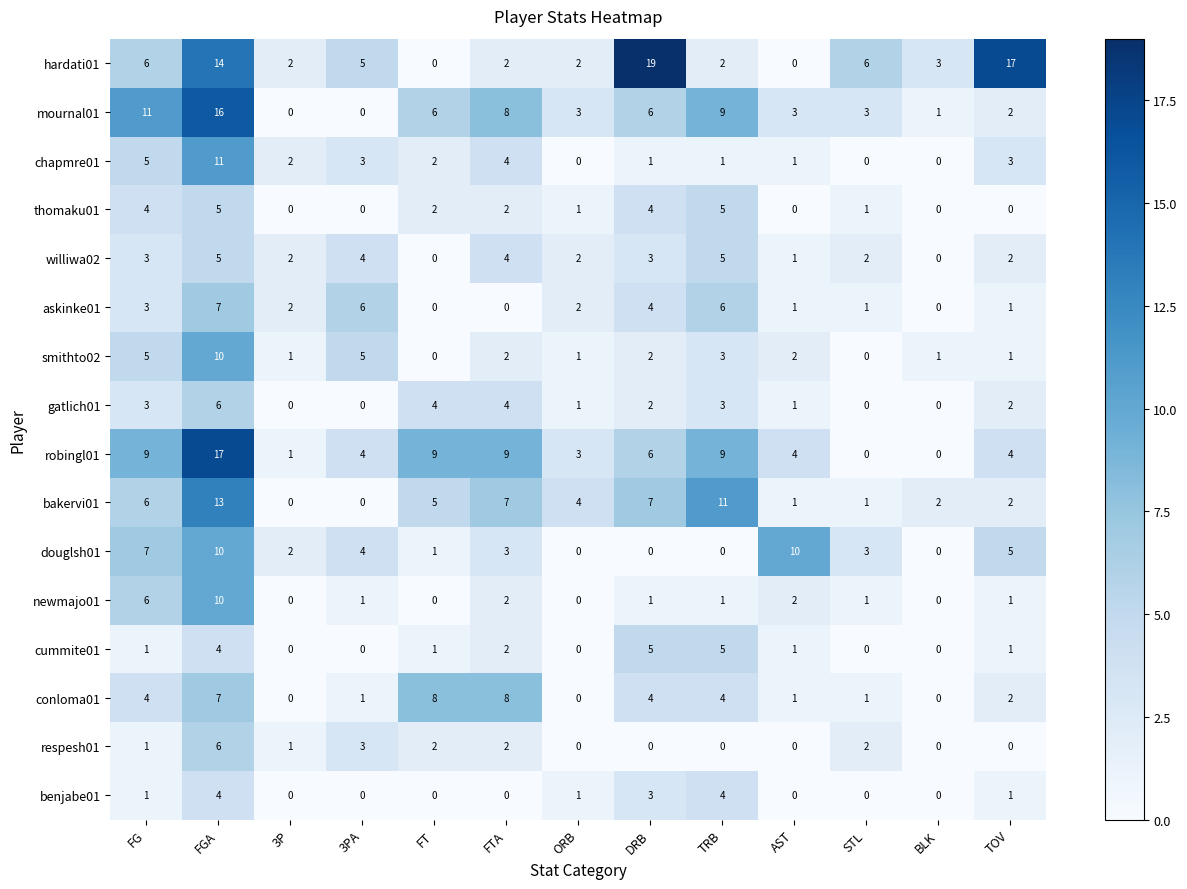

Where is douglsh01 nearest to the value 5?

TOV